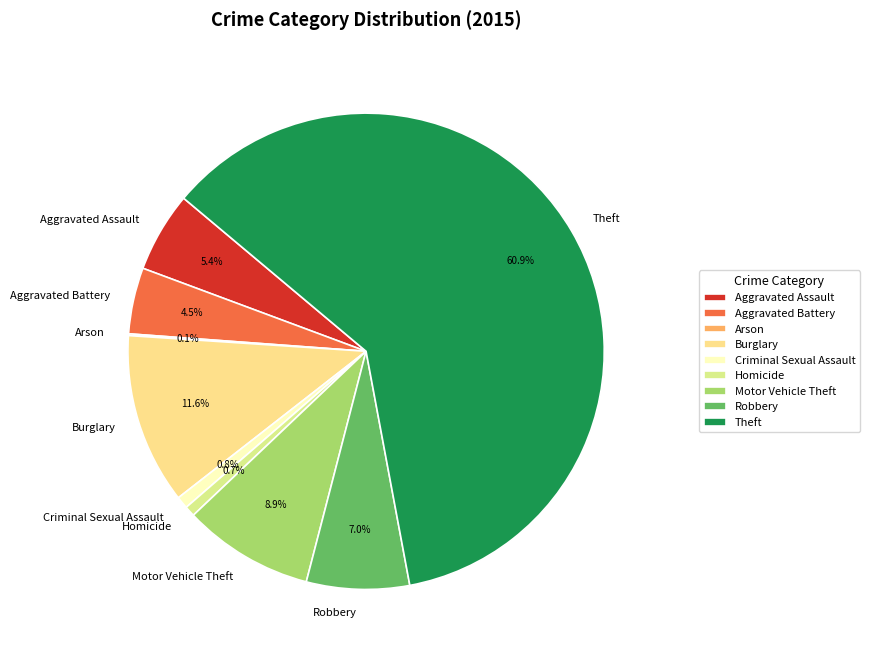

What portion of the pie excludes Aggravated Battery?

95.5%